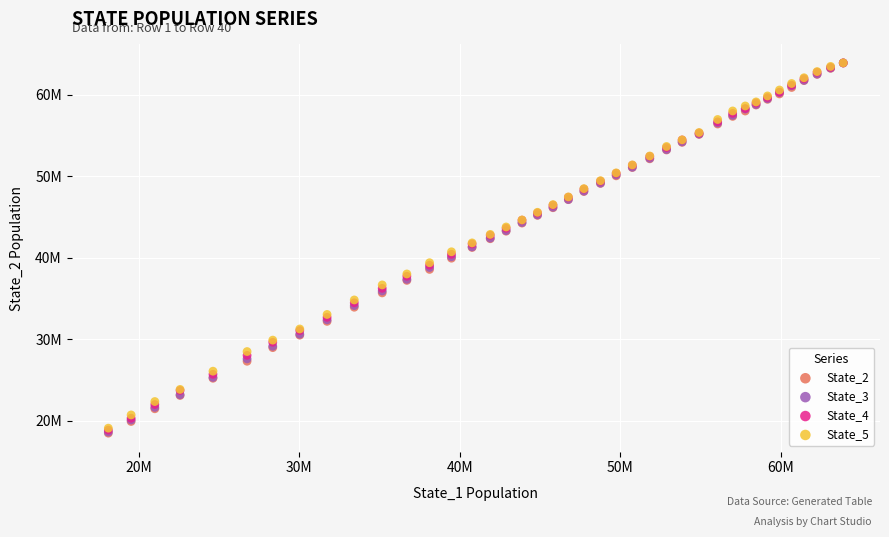

What are all the series names shown in the legend?

State_2, State_3, State_4, State_5